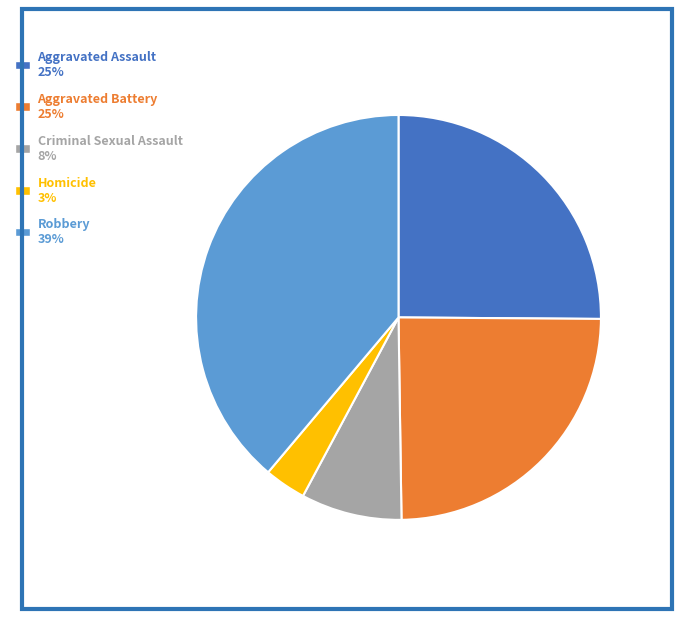

Count the number of slices in the pie.

5